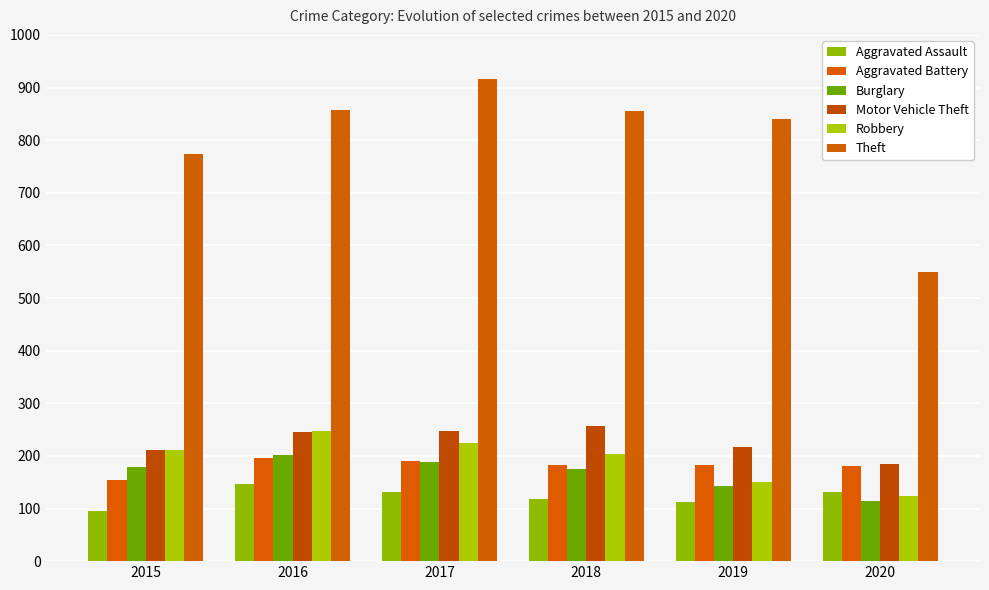

At how many categories does at least one series exceed 255?

6